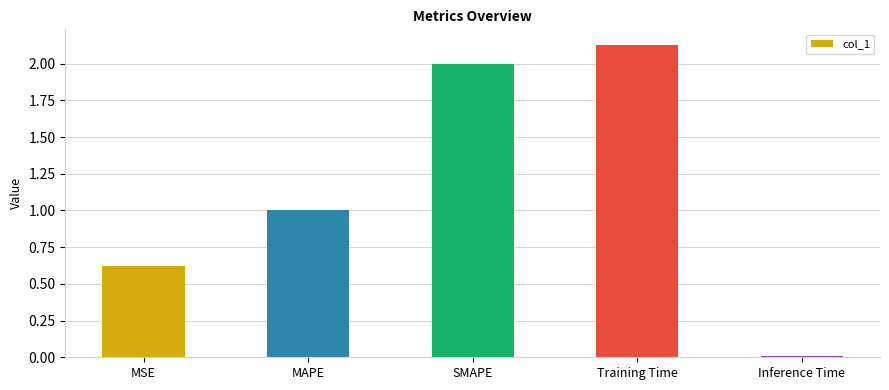

List the labels in order of value, largest first.

Training Time, SMAPE, MAPE, MSE, Inference Time